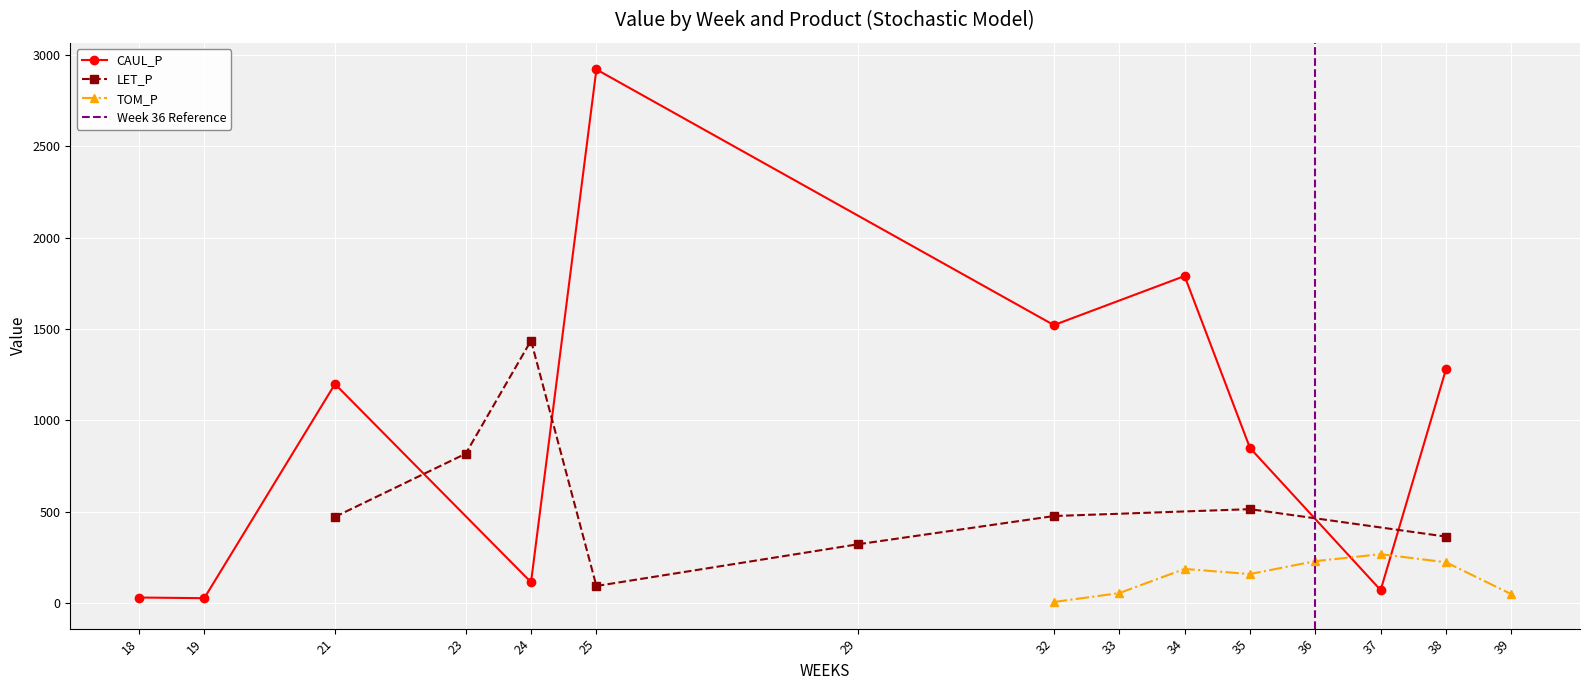

What is the difference between the maximum and minimum values in the TOM_P series?

266.5